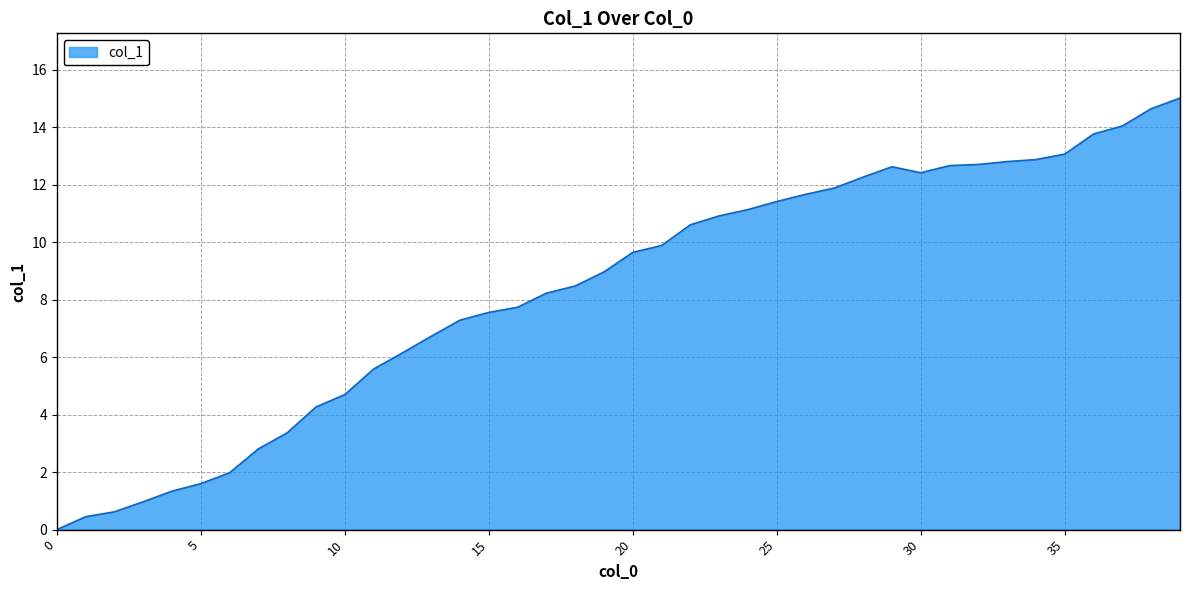

What is the difference between the maximum and minimum values?

15.0